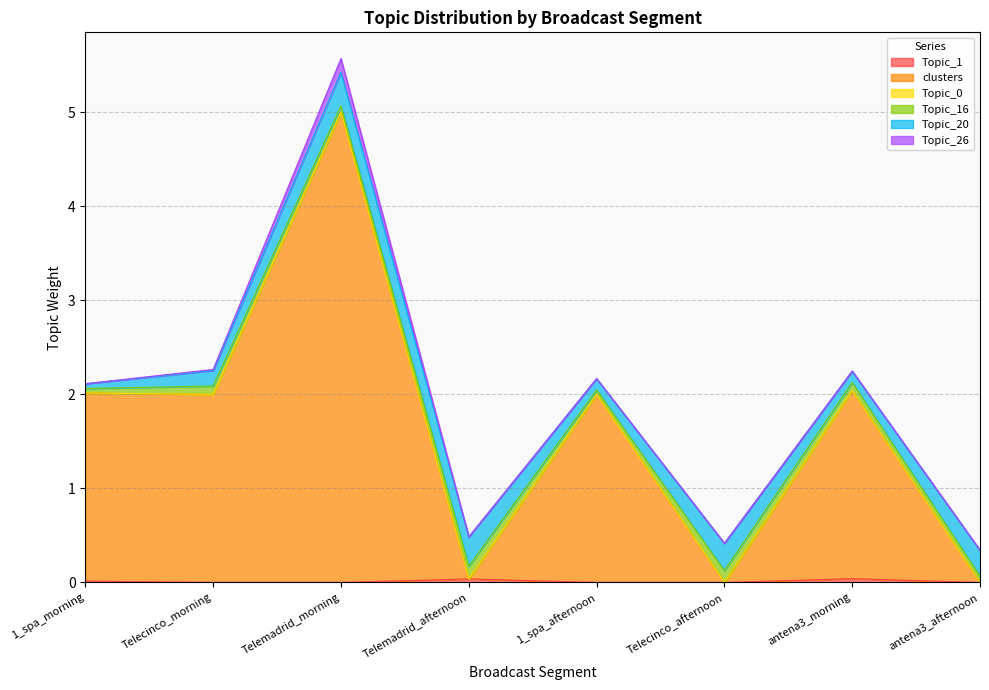

At how many categories does at least one series exceed 1?

5